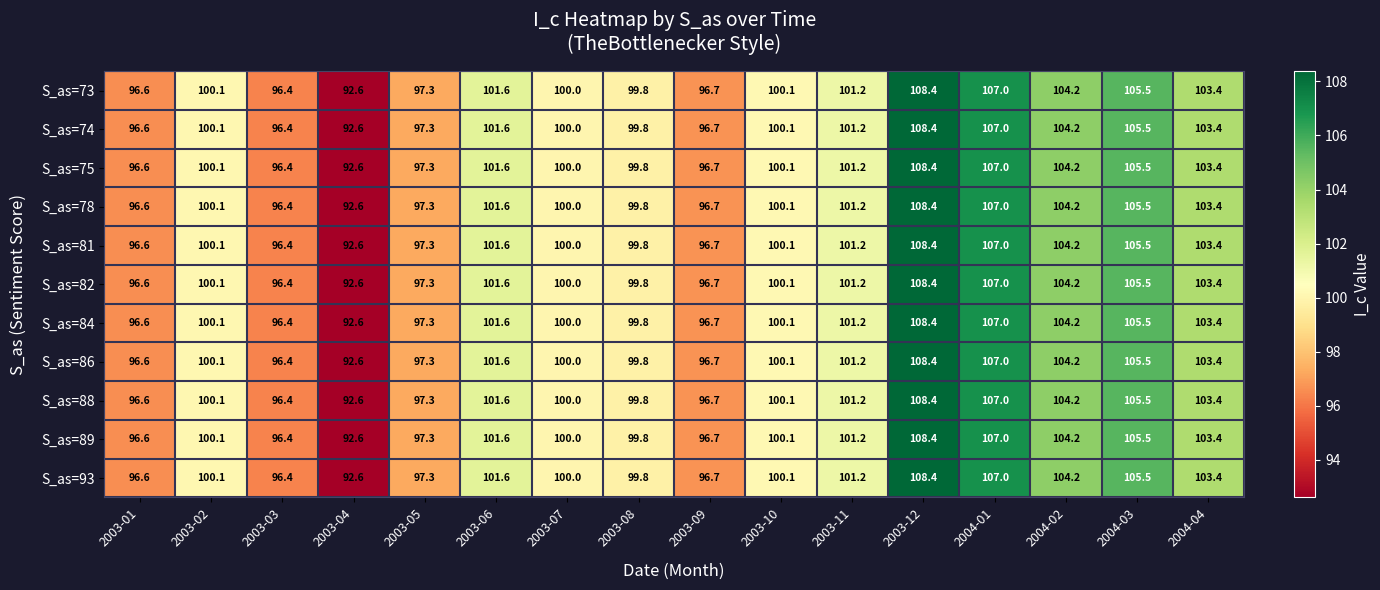

Which label corresponds to the largest value in the chart?

2003-12